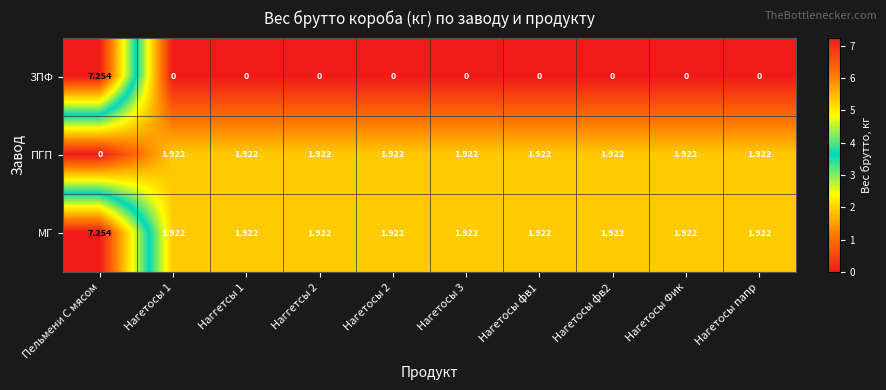

Rank the series by their average value, from lowest to highest.

ЗПФ, ПГП, МГ